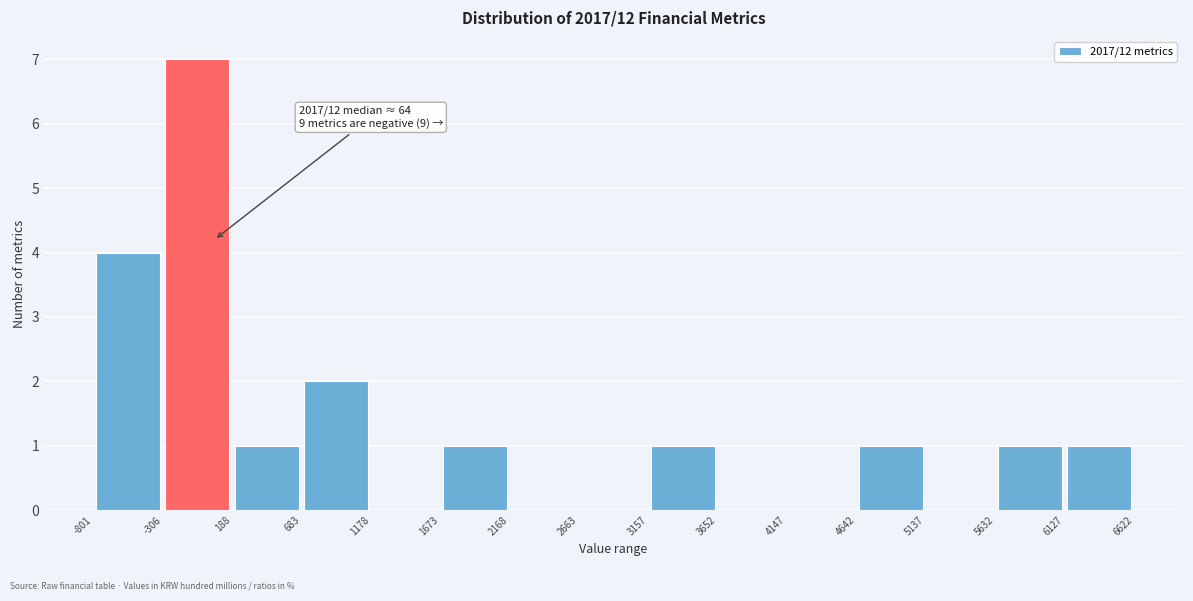

Which range on the x-axis has the tallest bar?

-306 to 188